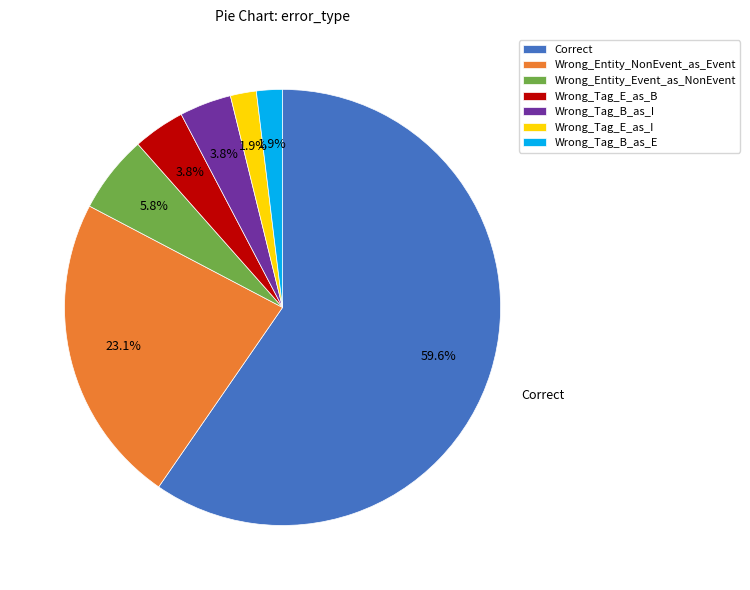

To the nearest percent, what is the combined percentage of Wrong_Tag_E_as_B and Wrong_Tag_E_as_I?

6%